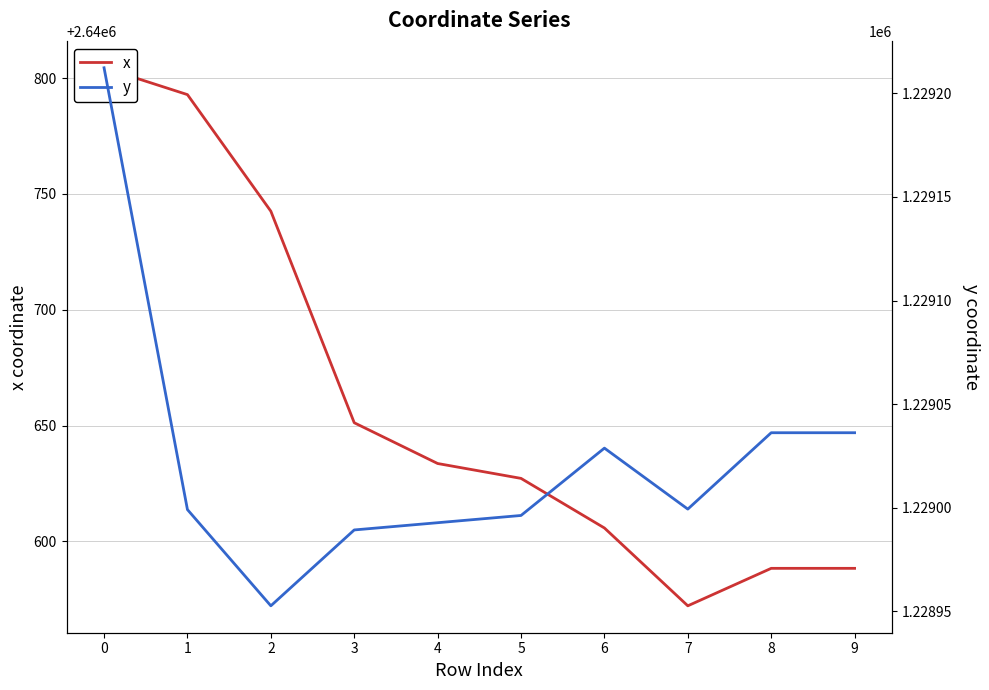

How many values in the x series exceed 2640633?

5